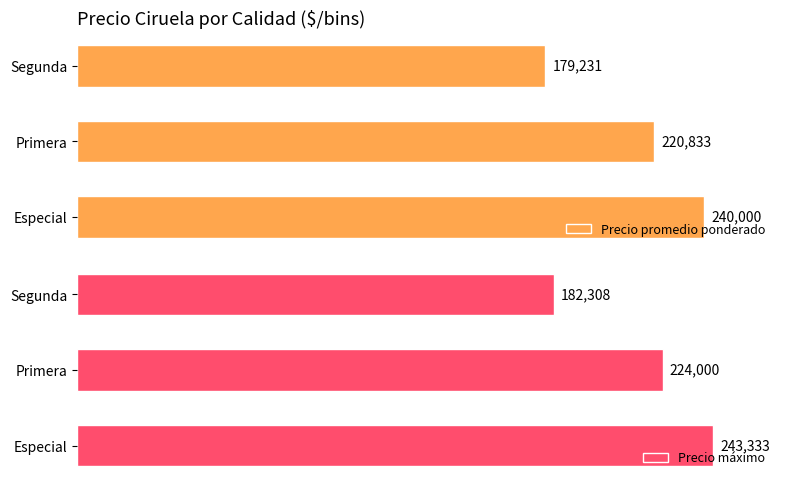

List the labels in order of Precio promedio ponderado value, smallest first.

Segunda, Primera, Especial